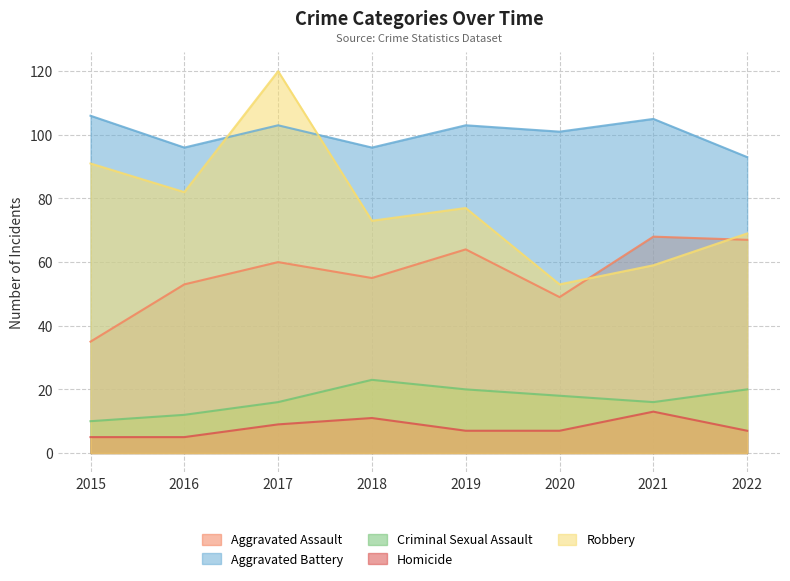

True or false: Robbery and Criminal Sexual Assault intersect in this chart.

False